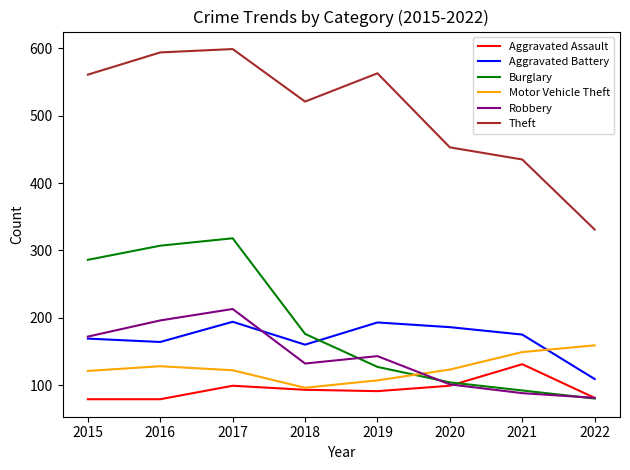

The value of Aggravated Assault at 2021 is 131. True or false?

True